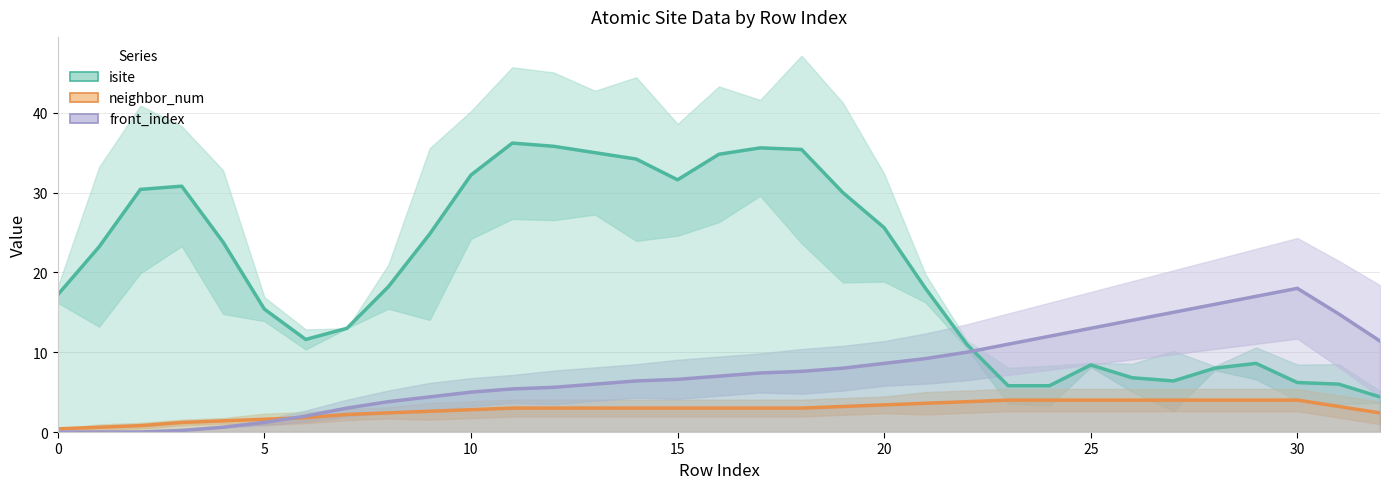

Reading left to right, list all the values displayed in this chart.

isite: 17.2	23.2	30.4	30.8	23.8	15.4	11.6	13.0	18.2	24.8	32.2	36.2	35.8	35.0	34.2	31.6	34.8	35.6	35.4	30.0	25.6	18.0	11.0	5.8	5.8	8.4	6.8	6.4	8.0	8.6	6.2	6.0	4.4
neighbor_num: 0.4	0.6	0.8	1.2	1.4	1.6	1.8	2.2	2.4	2.6	2.8	3.0	3.0	3.0	3.0	3.0	3.0	3.0	3.0	3.2	3.4	3.6	3.8	4.0	4.0	4.0	4.0	4.0	4.0	4.0	4.0	3.2	2.4
front_index: 0.0	0.0	0.0	0.2	0.6	1.2	2.0	3.0	3.8	4.4	5.0	5.4	5.6	6.0	6.4	6.6	7.0	7.4	7.6	8.0	8.6	9.2	10.0	11.0	12.0	13.0	14.0	15.0	16.0	17.0	18.0	14.8	11.4